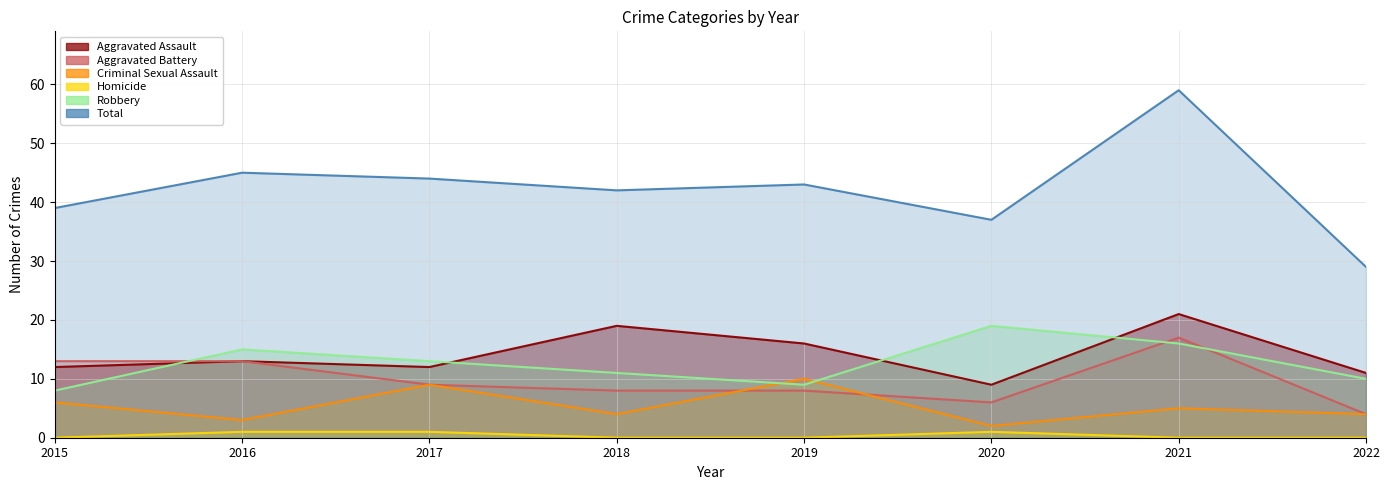

What is the value of the Total point at the 3rd from the left?

44